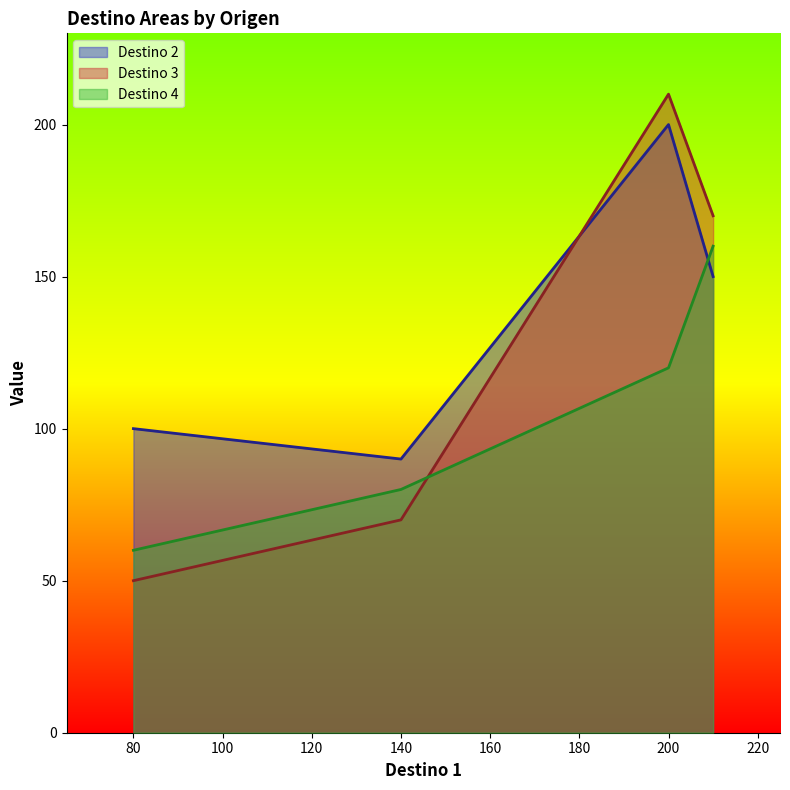

Reading left to right, transcribe all the data shown in this chart.

Destino 2: 100	90	200	150
Destino 3: 50	70	210	170
Destino 4: 60	80	120	160